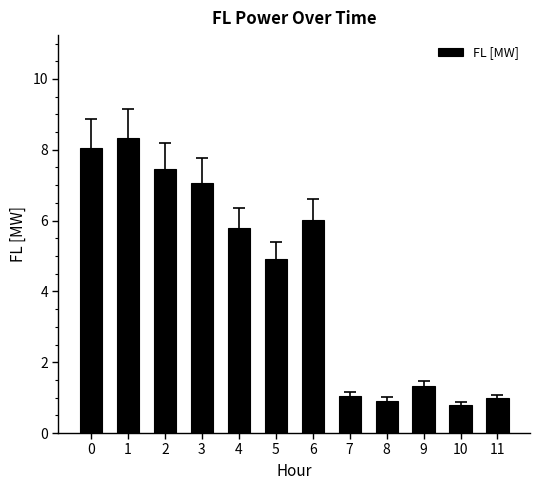

Reading left to right, extract all data points from this chart.

8.1	8.3	7.5	7.1	5.8	4.9	6.0	1.0	0.9	1.3	0.8	1.0